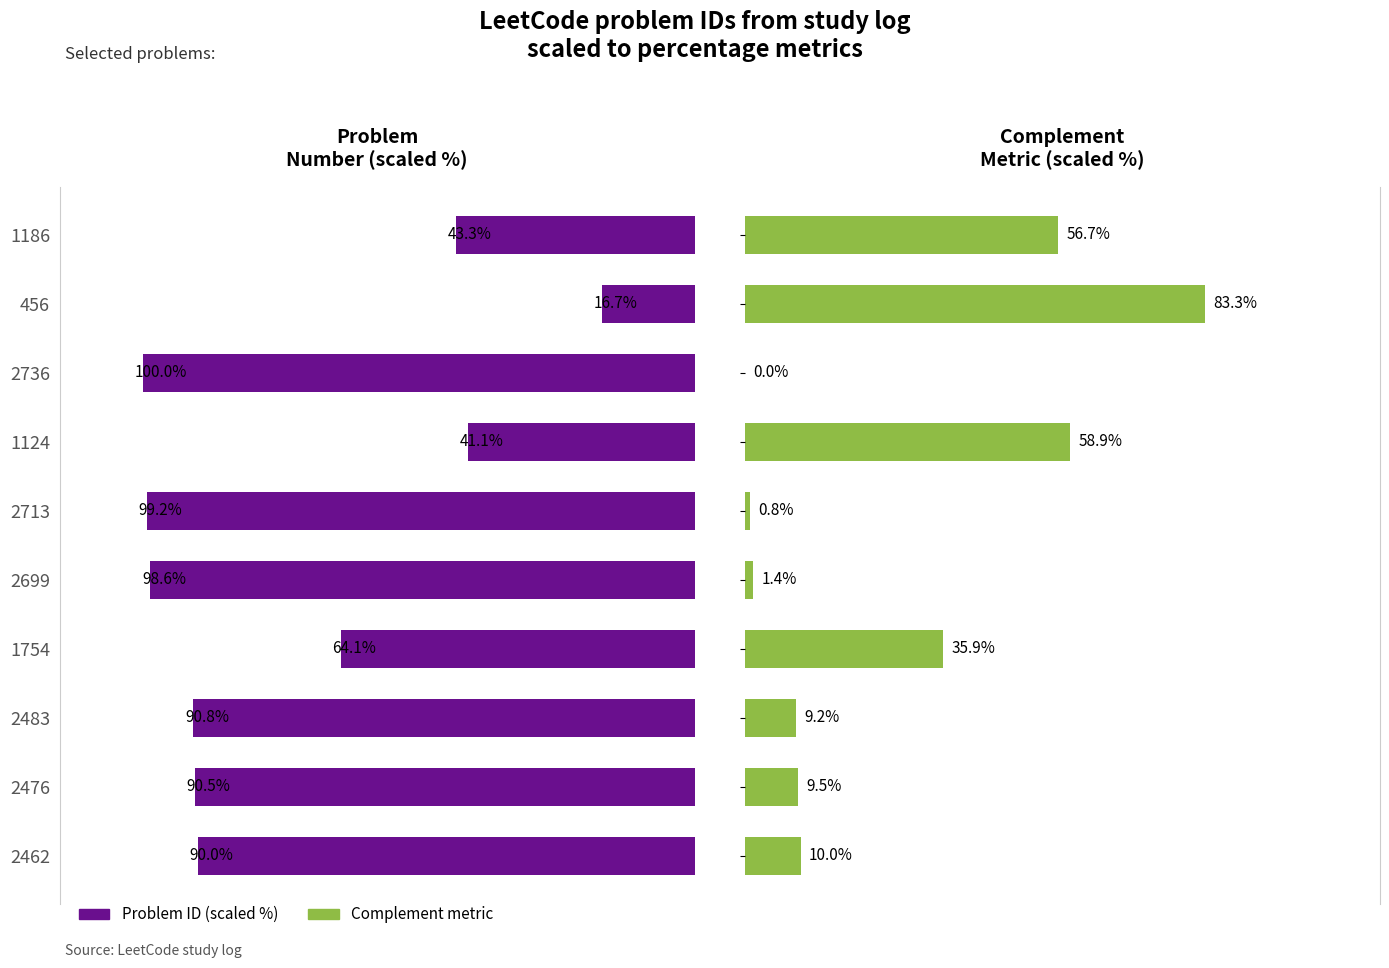

How many series are shown in this chart?

2